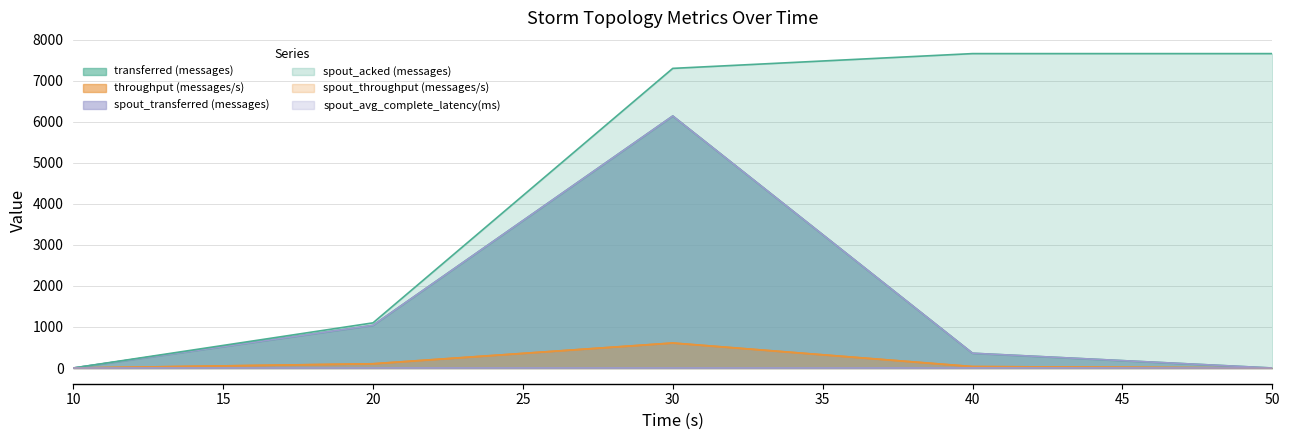

Rank the series at 10 from highest to lowest value.

transferred (messages), throughput (messages/s), spout_transferred (messages), spout_acked (messages), spout_throughput (messages/s), spout_avg_complete_latency(ms)